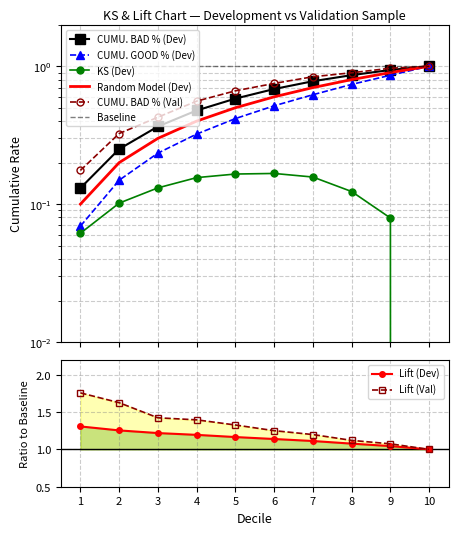

Reading right to left, extract all data points from this chart.

CUMU. BAD PERCENT (Dev): 1.0	0.9	0.9	0.8	0.7	0.6	0.5	0.4	0.3	0.1
CUMU. GOOD PERCENT (Dev): 1.0	0.9	0.7	0.6	0.5	0.4	0.3	0.2	0.1	0.1
KS (Dev): 0.0	0.1	0.1	0.2	0.2	0.2	0.2	0.1	0.1	0.1
Random Model (Dev): 1.0	0.9	0.8	0.7	0.6	0.5	0.4	0.3	0.2	0.1
CUMU. BAD PERCENT (Val): 1.0	1.0	0.9	0.8	0.8	0.7	0.6	0.4	0.3	0.2